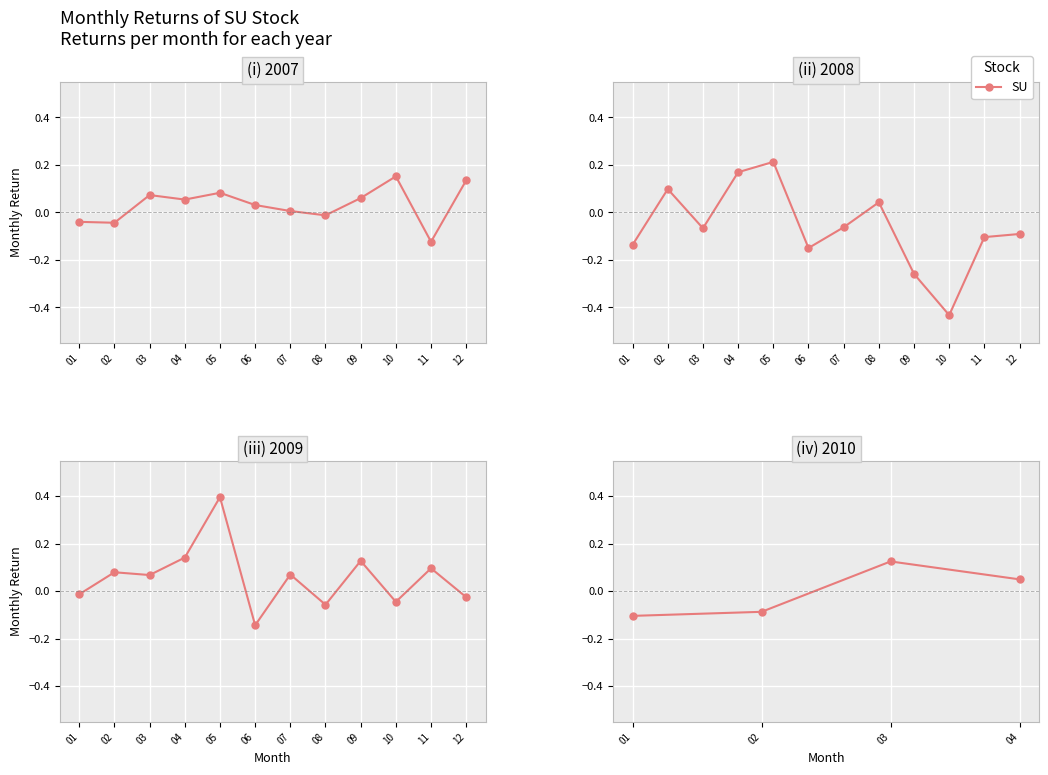

True or false: the data shows 0.1 at 03.

True